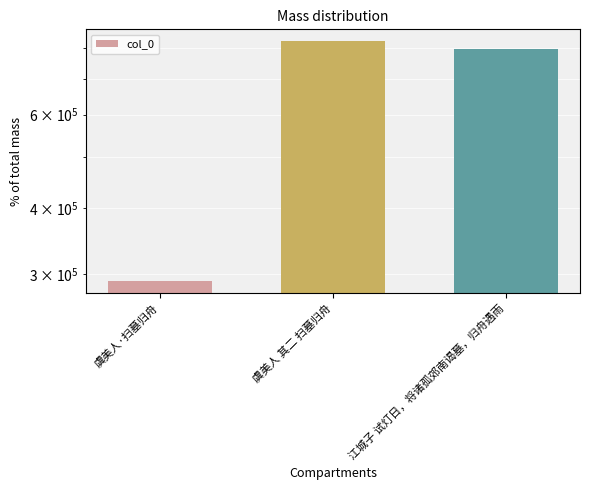

What is the label of the 2nd bar from the right?

虞美人 其二 扫墓归舟